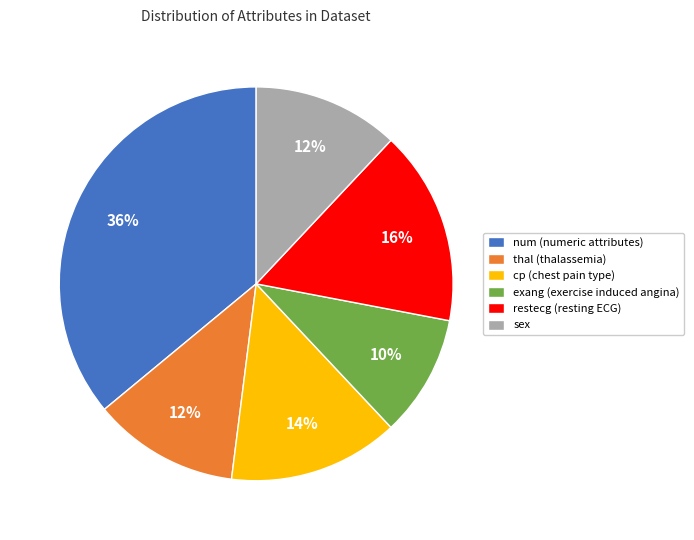

To the nearest percent, what is the combined percentage of thal and exang?

22%